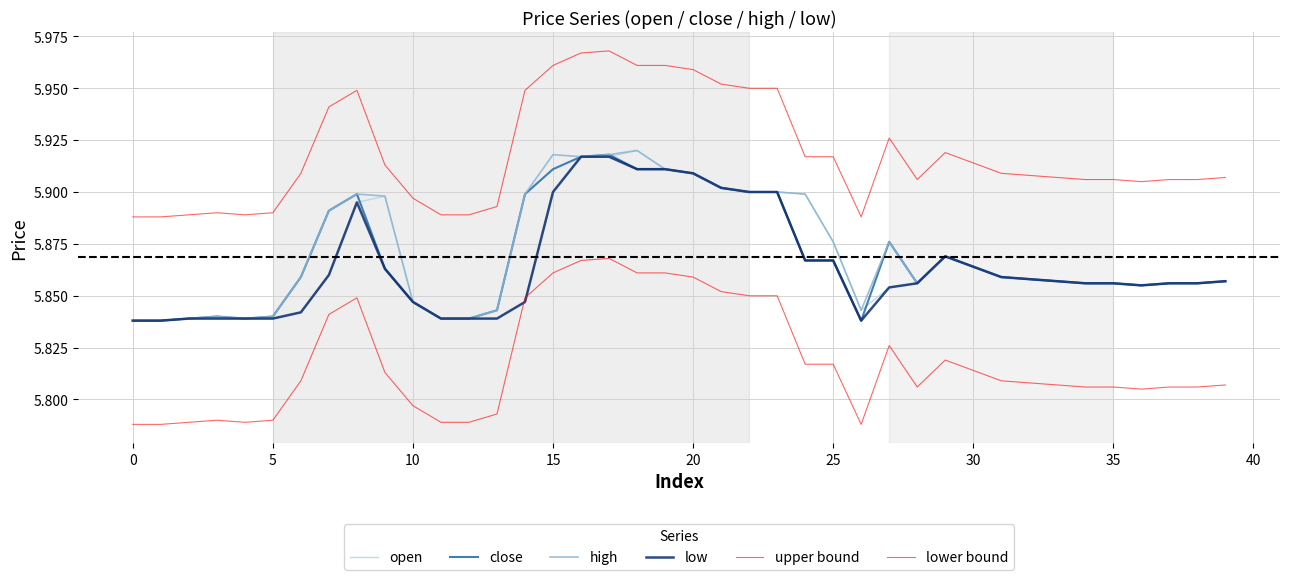

What is the label of the 12th point from the left?

11